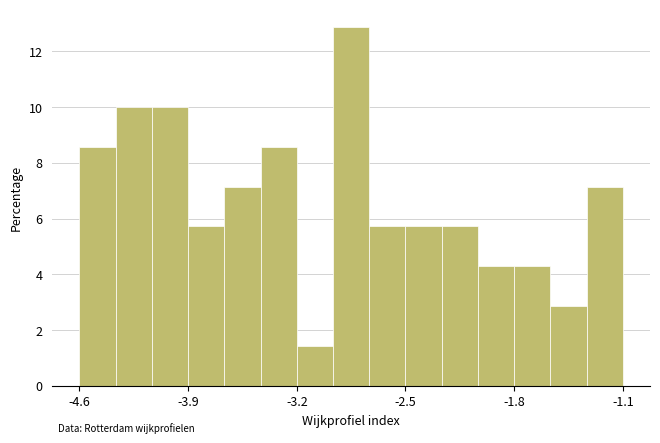

Read against the x-axis, roughly where is the centre of the tallest bar?

-2.8